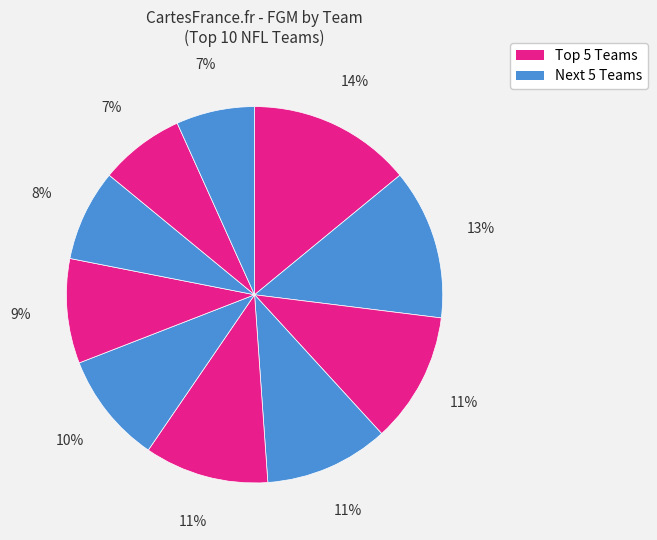

How many slices are in this pie chart?

10